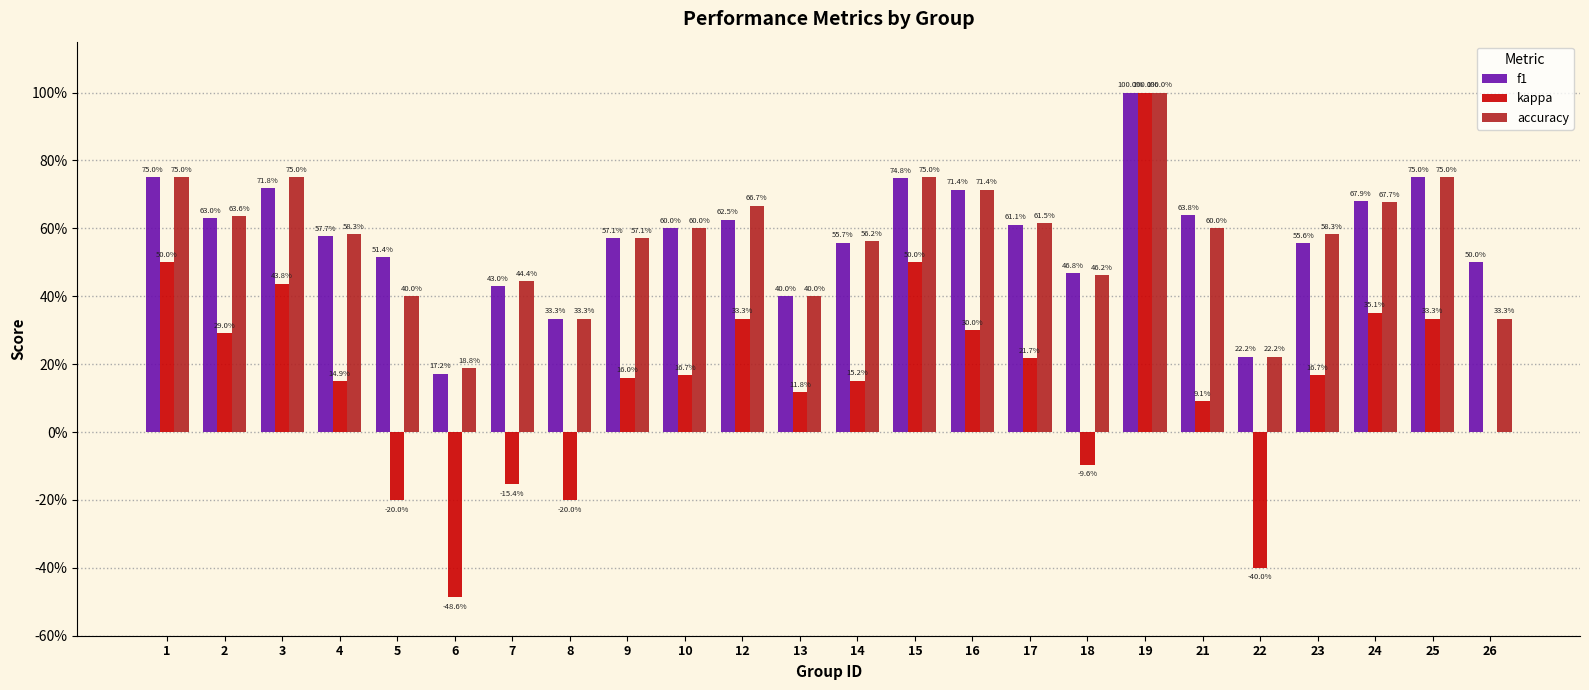

True or false: kappa has a value of -0.3 at 5.

False